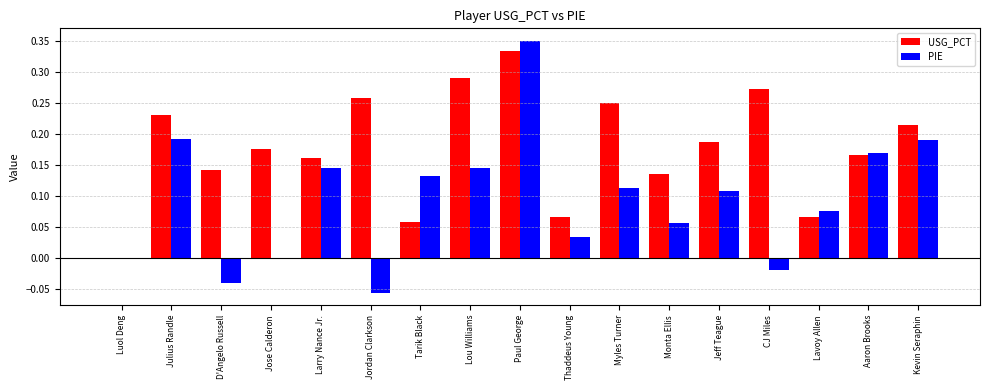

Is the value of USG_PCT at Lou Williams greater than the value of PIE at Jeff Teague?

Yes